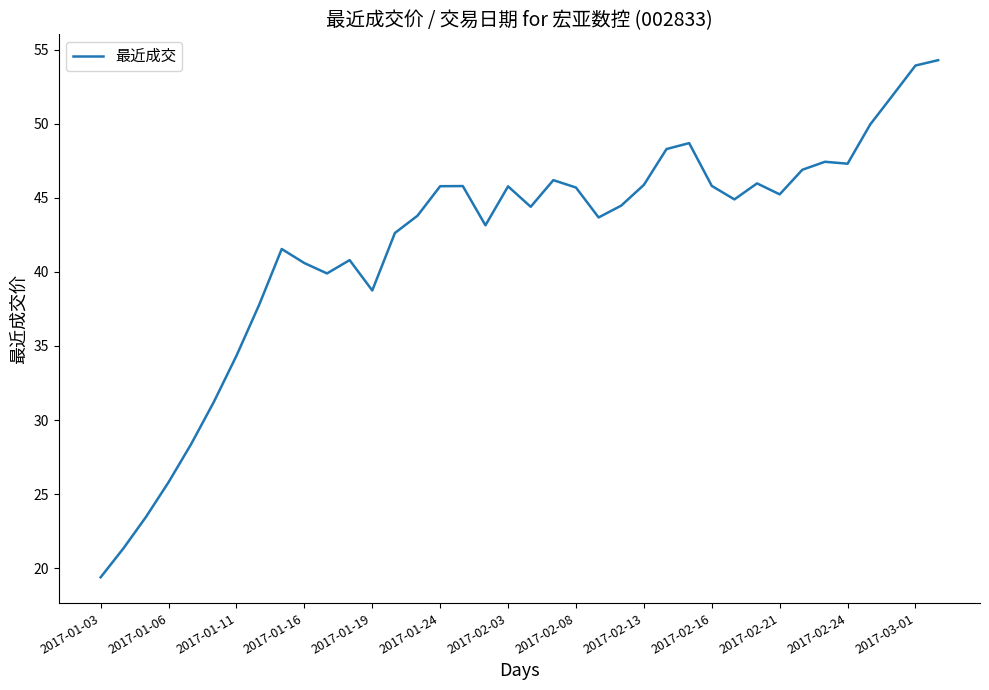

What is the maximum value shown in the chart?

54.3